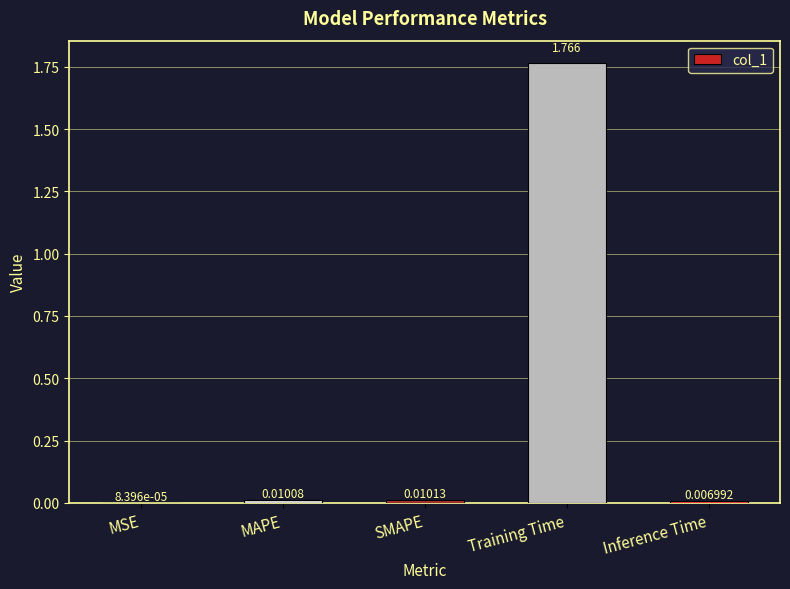

Between Training Time and MAPE, which is larger?

Training Time